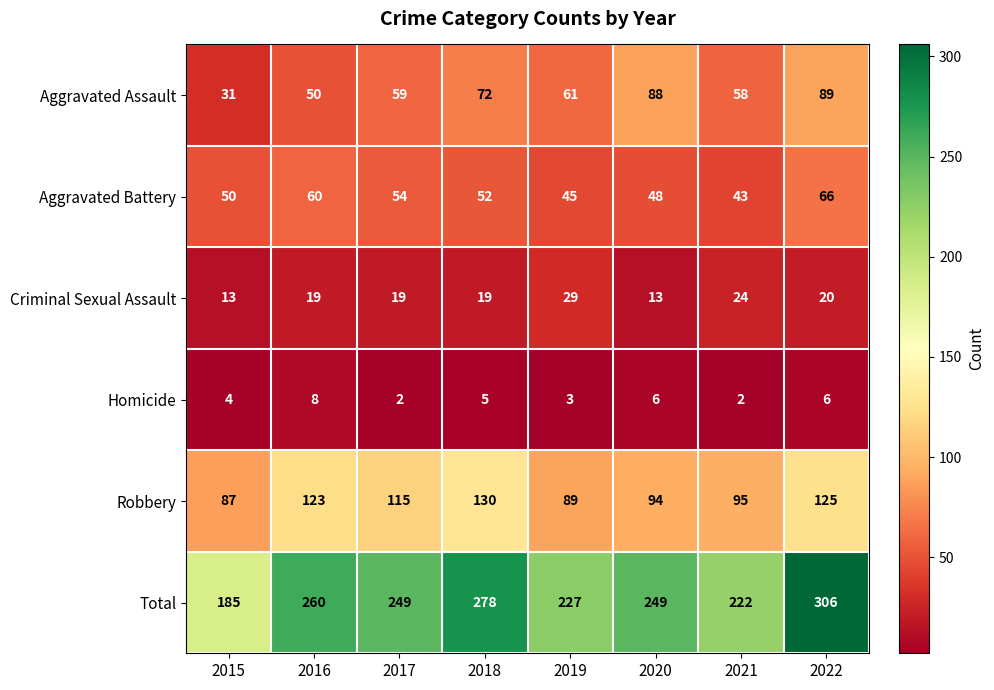

How many data points does each series have?

8